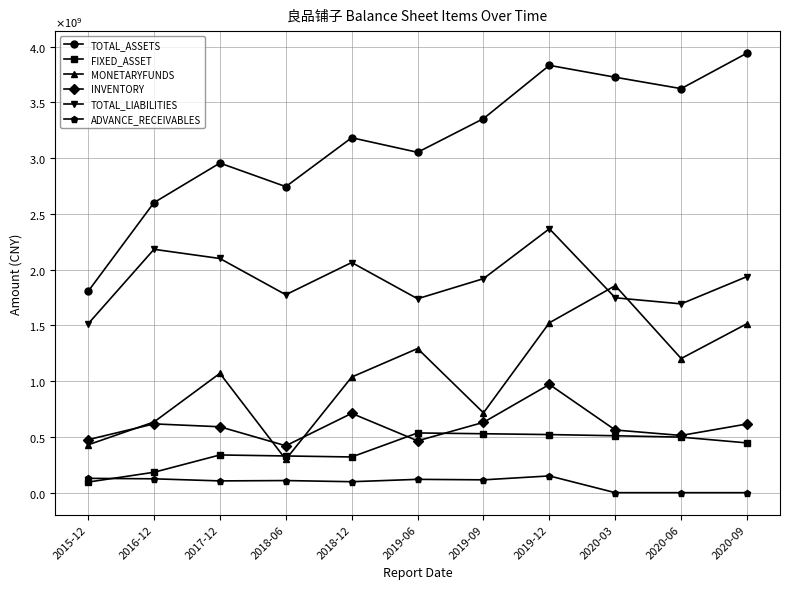

What is the difference between the highest and lowest values at 2016-12?

2476396035.1